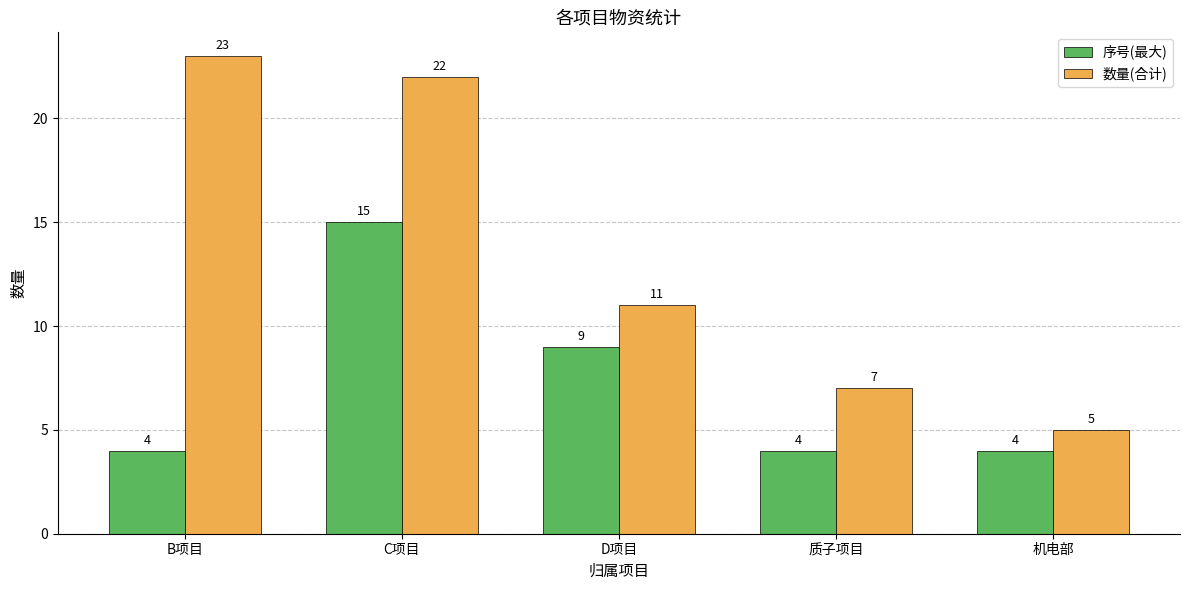

What is the total value across all series at D项目?

20